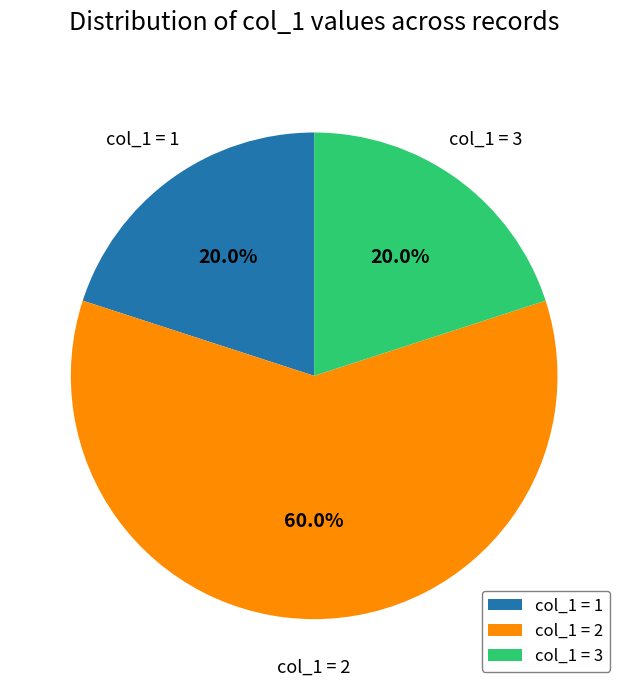

To the nearest percent, what is the average slice percentage?

33%